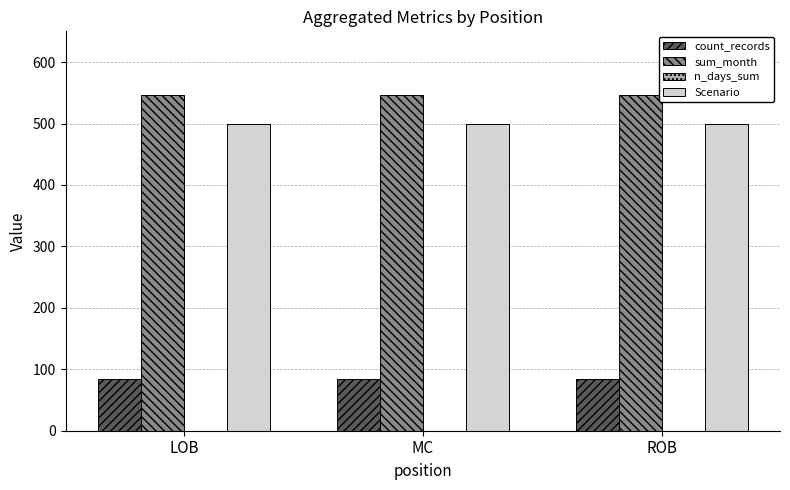

What is the difference between the highest and lowest values at MC?

462